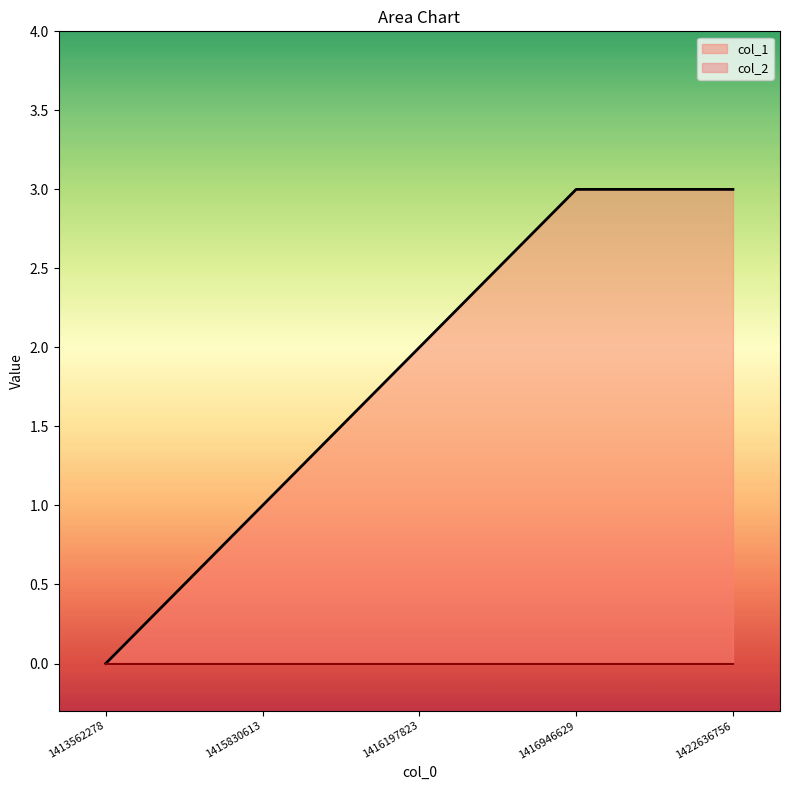

Reading left to right, what are all the values shown in this chart?

0	1	2	3	3